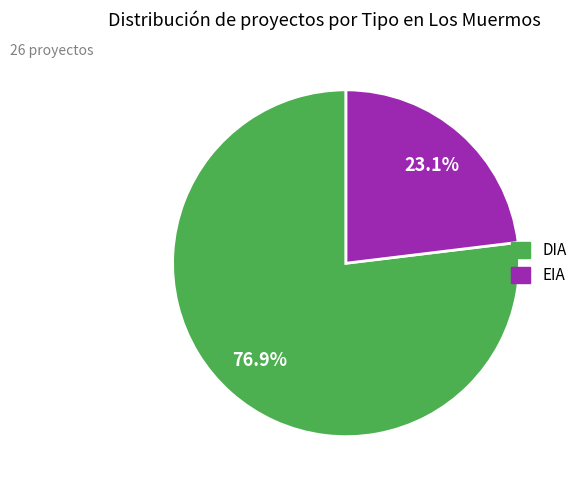

How many segments does this pie chart have?

2